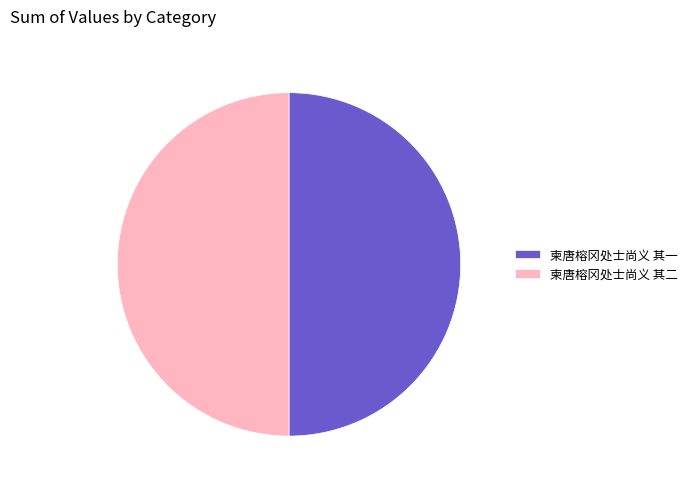

The 柬唐榕冈处士尚义 其一 slice represents 50% of the pie. True or false?

True